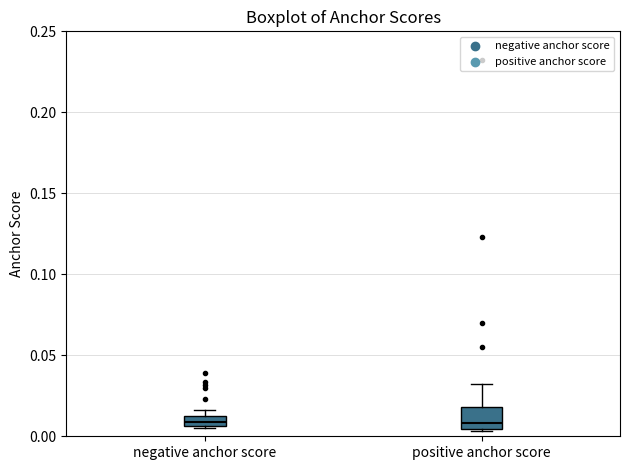

Where is the lower edge of the box for positive anchor score on the y-axis? The values are not printed on the chart, so give them approximately, as read against the axis.

0.005